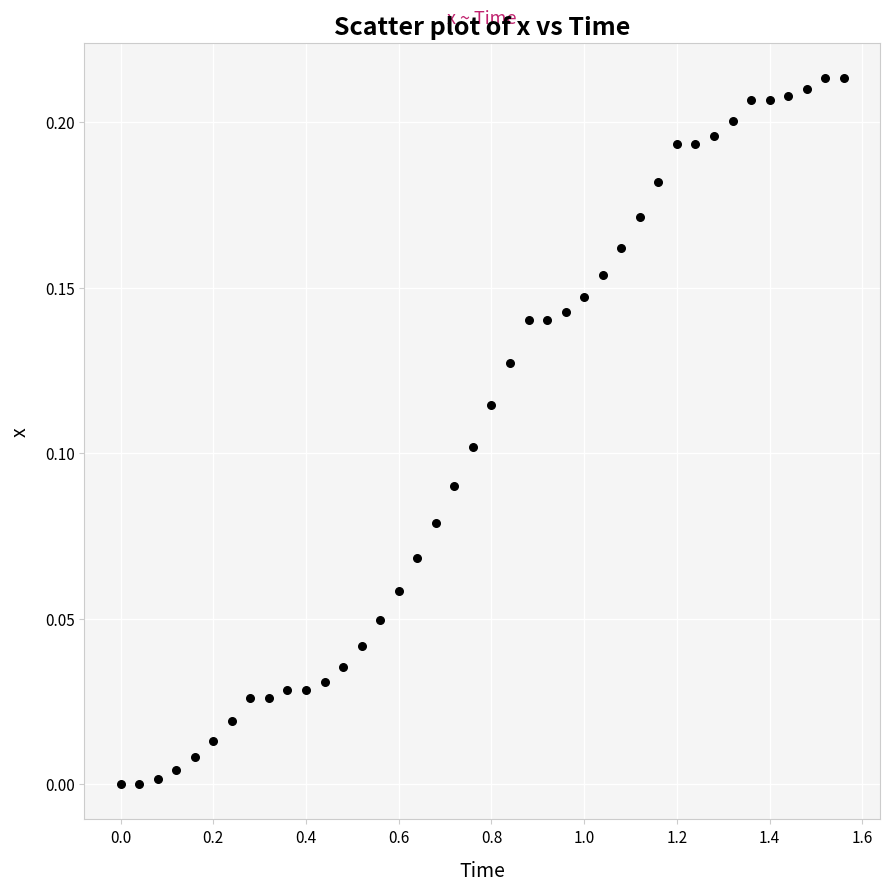

What is the range of X values (max minus min)?

1.6